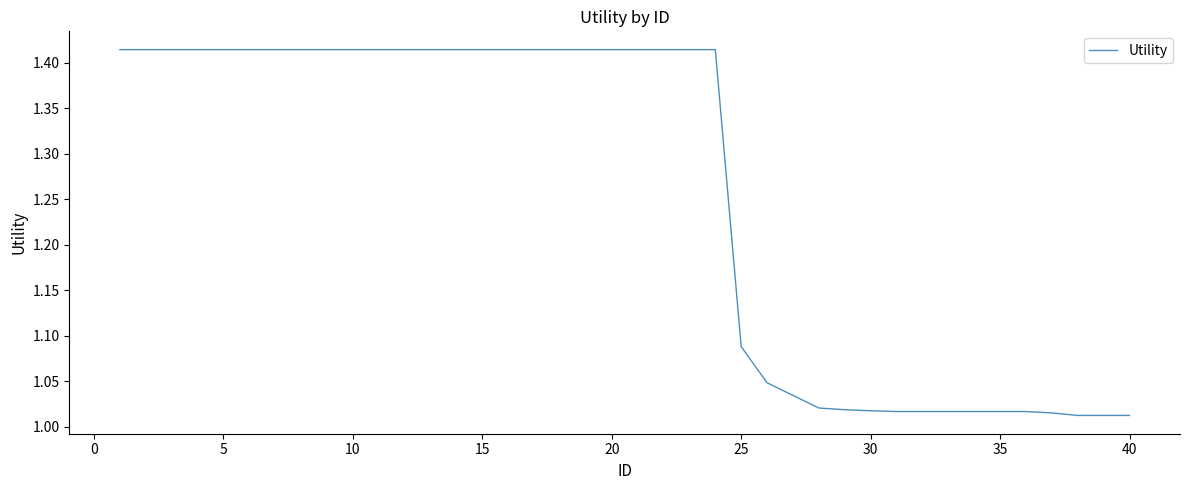

What is the average value?

1.3